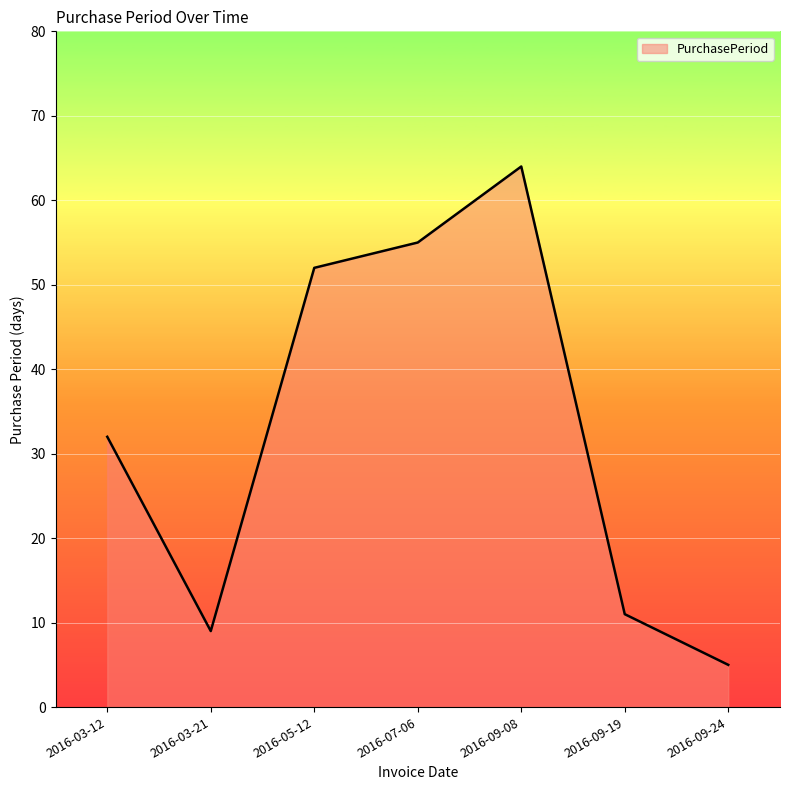

What is the sum of all values?

228